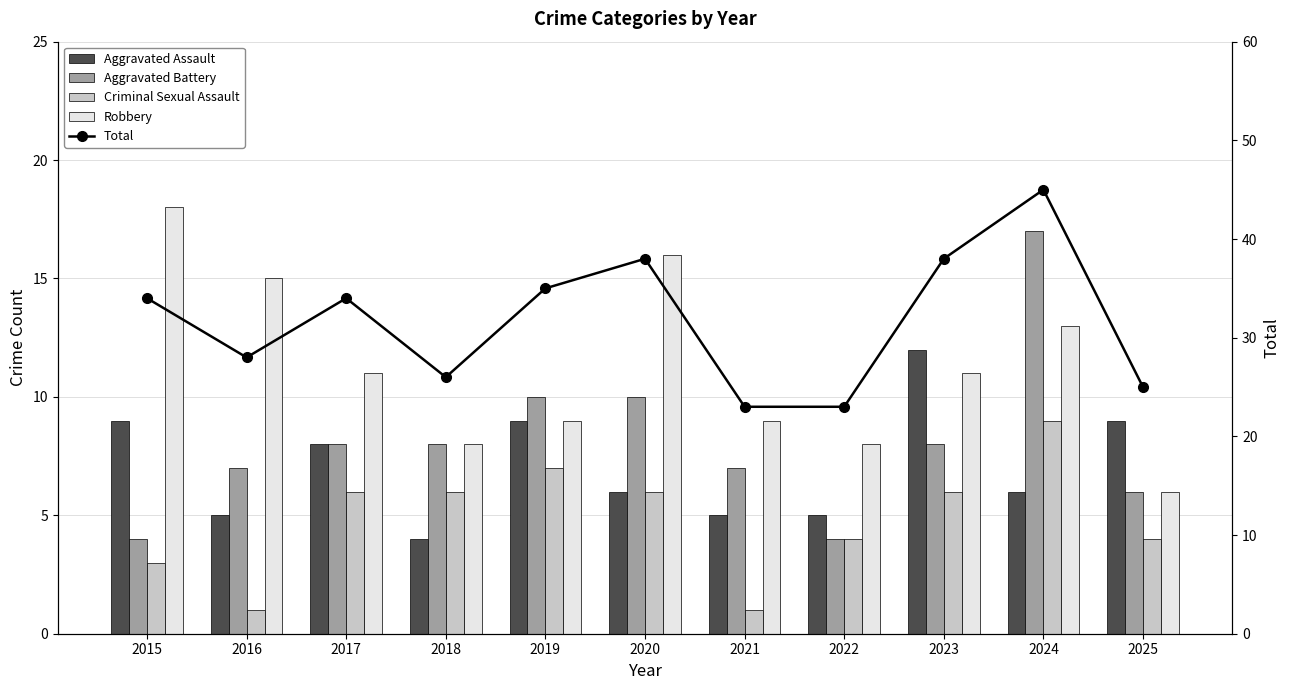

Rank the series by their maximum value, from lowest to highest.

Criminal Sexual Assault, Aggravated Assault, Aggravated Battery, Robbery, Total